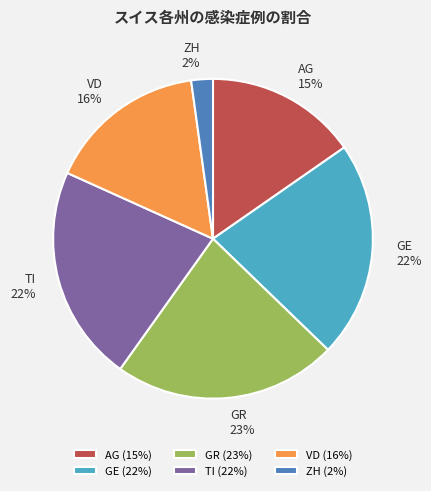

True or false: GE 22% accounts for 8% of the total.

False